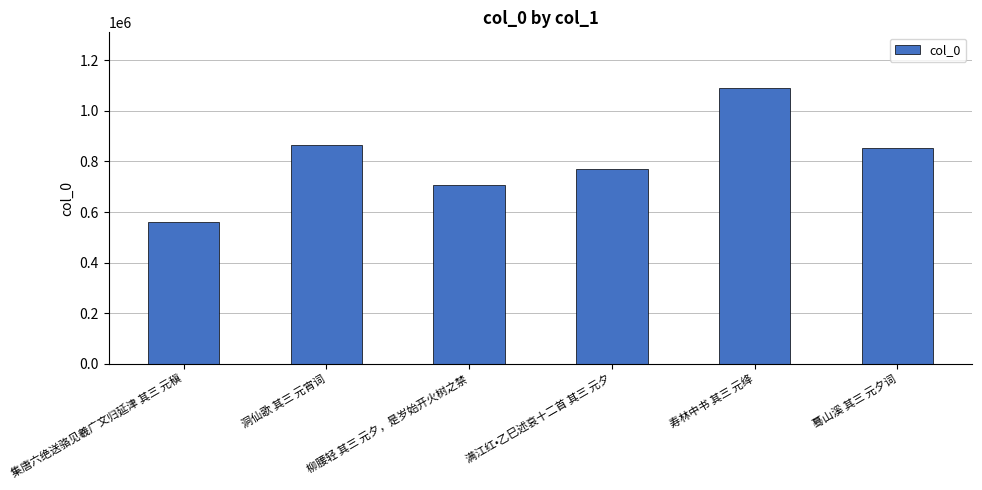

What is the smallest value displayed?

559103